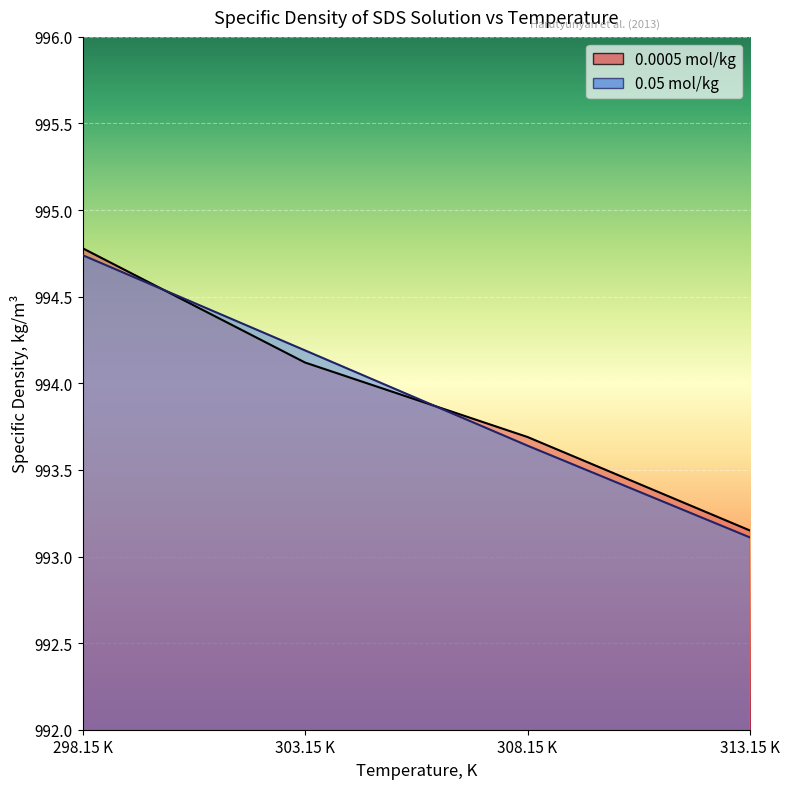

What is the total value across all series at 308.15 K?

1987.3